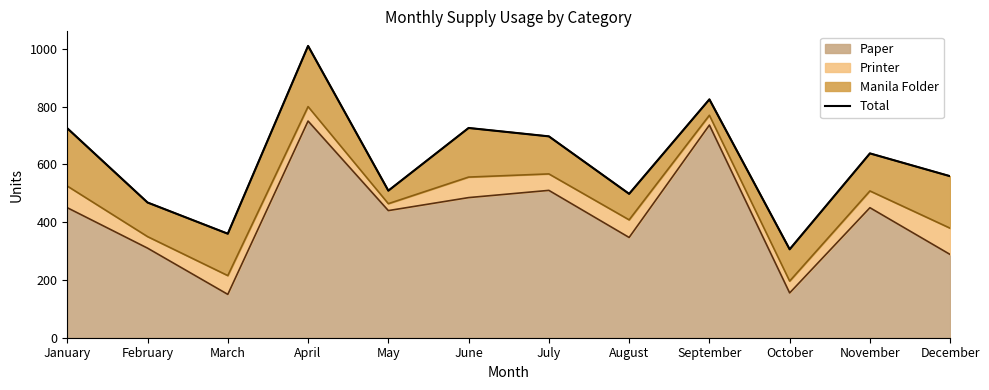

What is the average value?

610